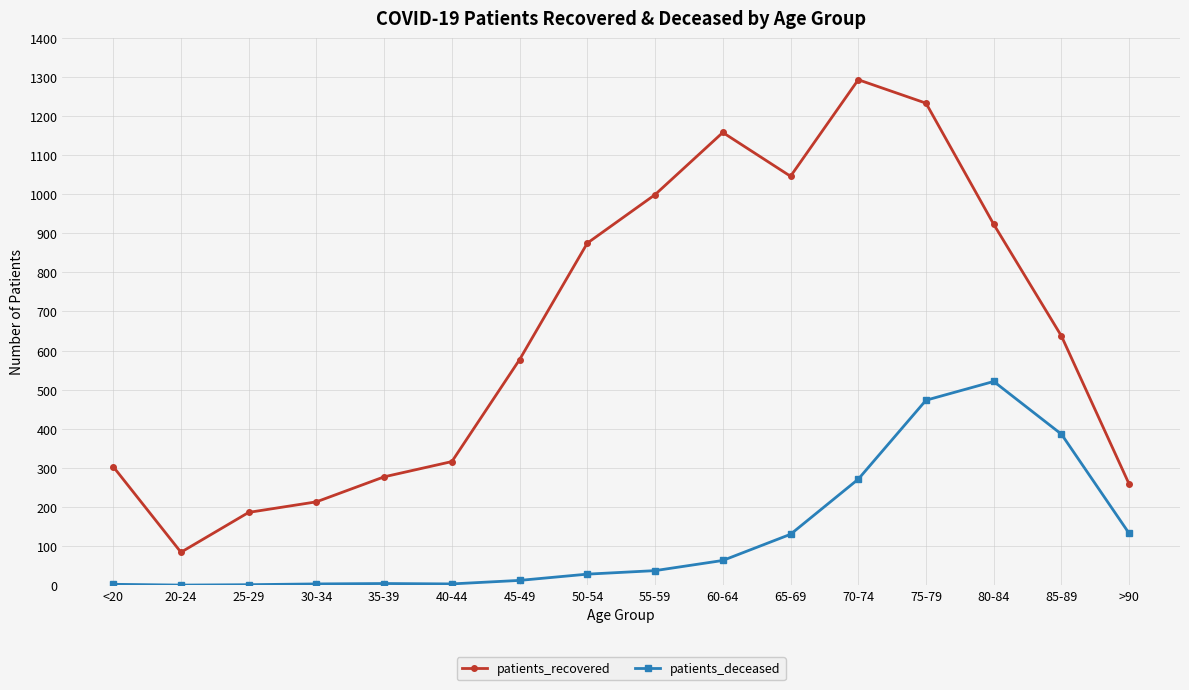

How many lines are shown in the chart?

2